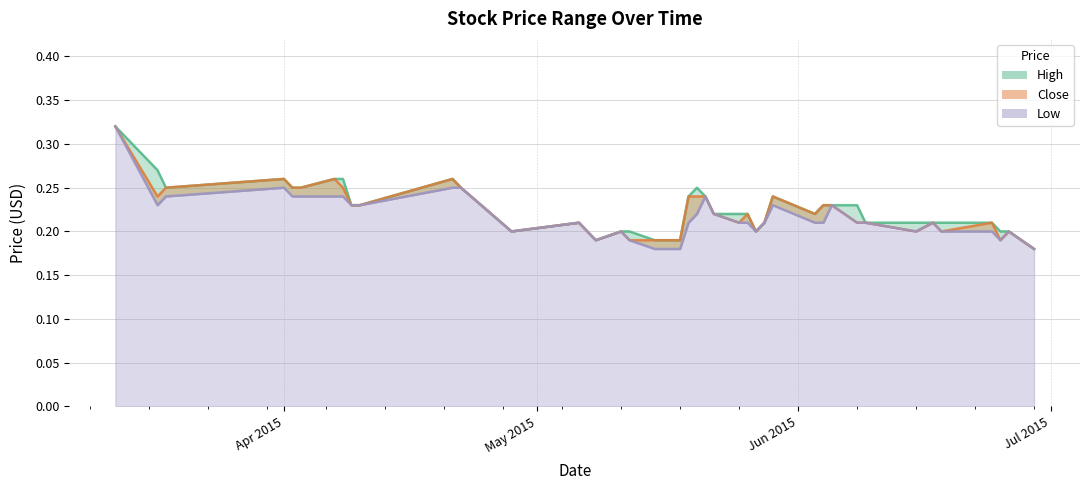

How many distinct data groups are displayed?

3